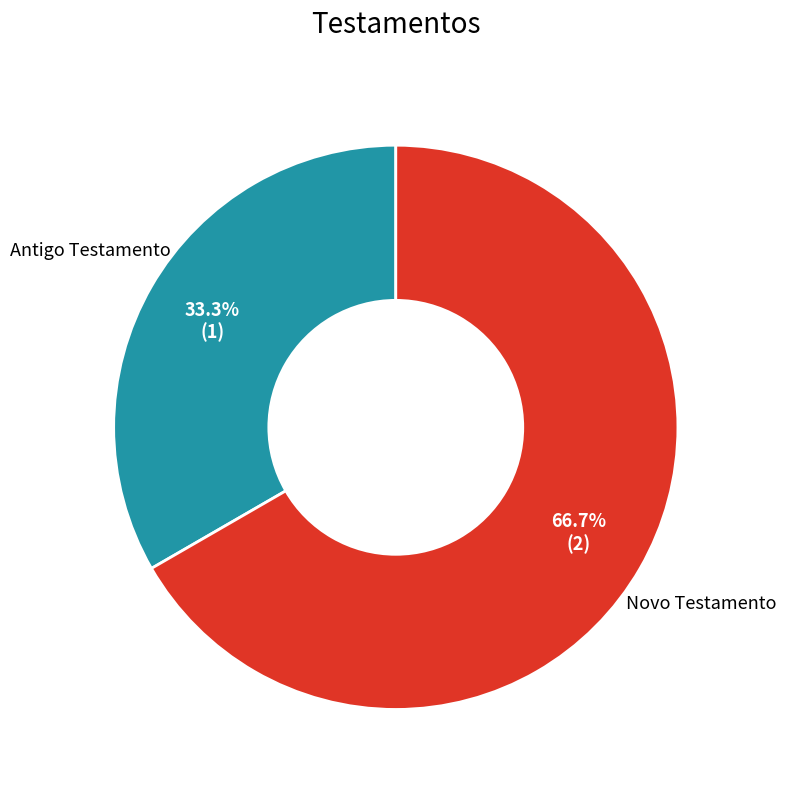

Does any single category account for the majority?

Yes